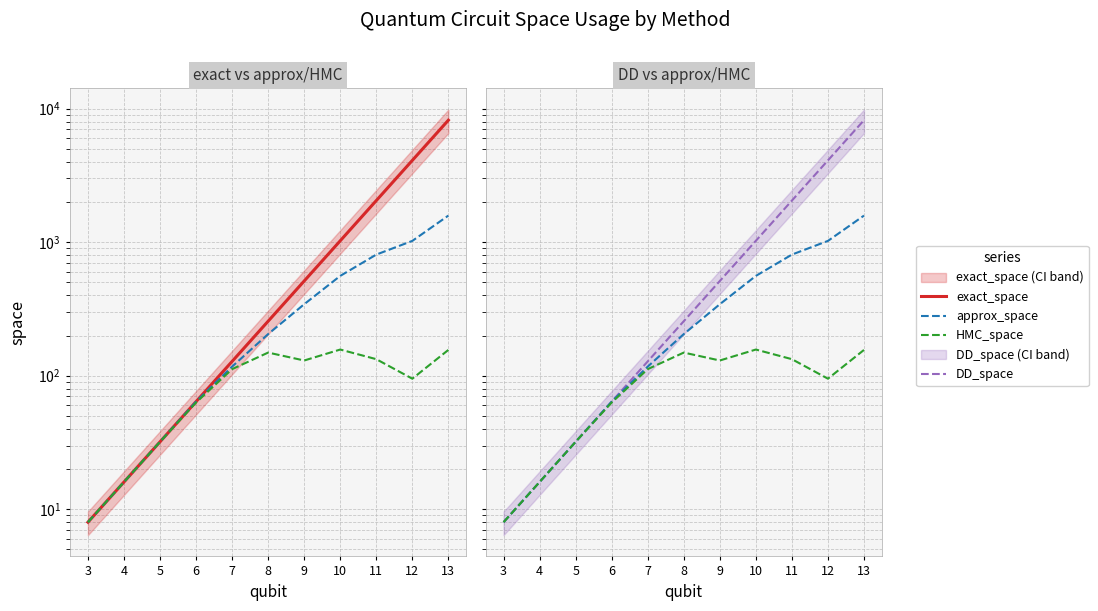

What is the spread (max minus min) of values at 13?

8036